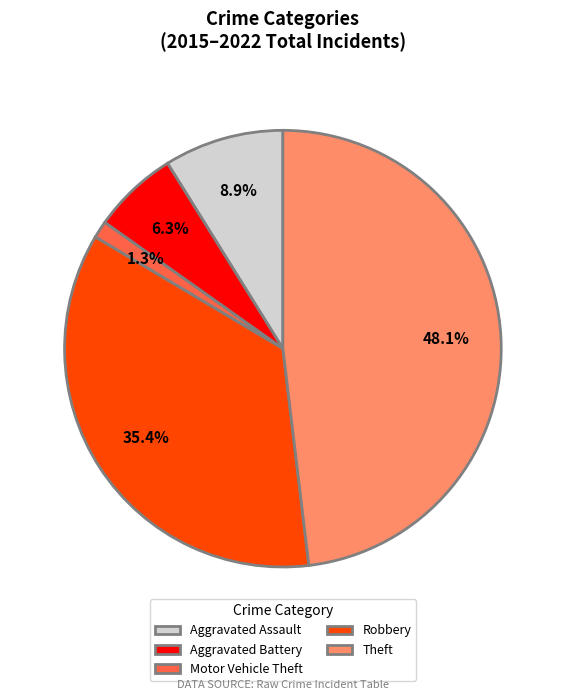

Is there a majority slice in this chart?

No